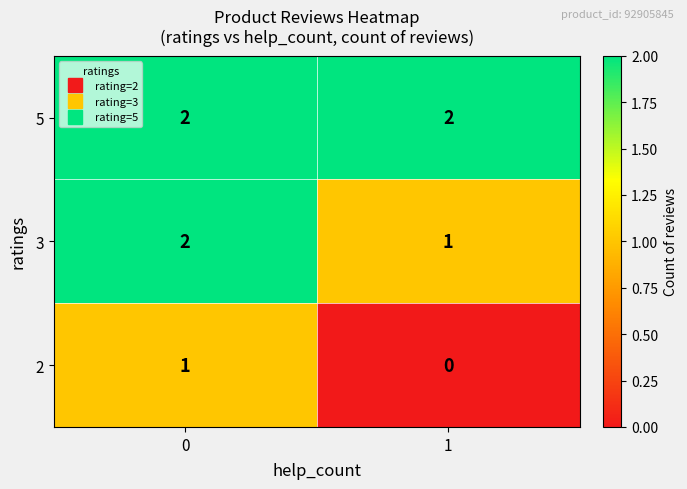

List the series in order of their overall mean, highest first.

5, 3, 2